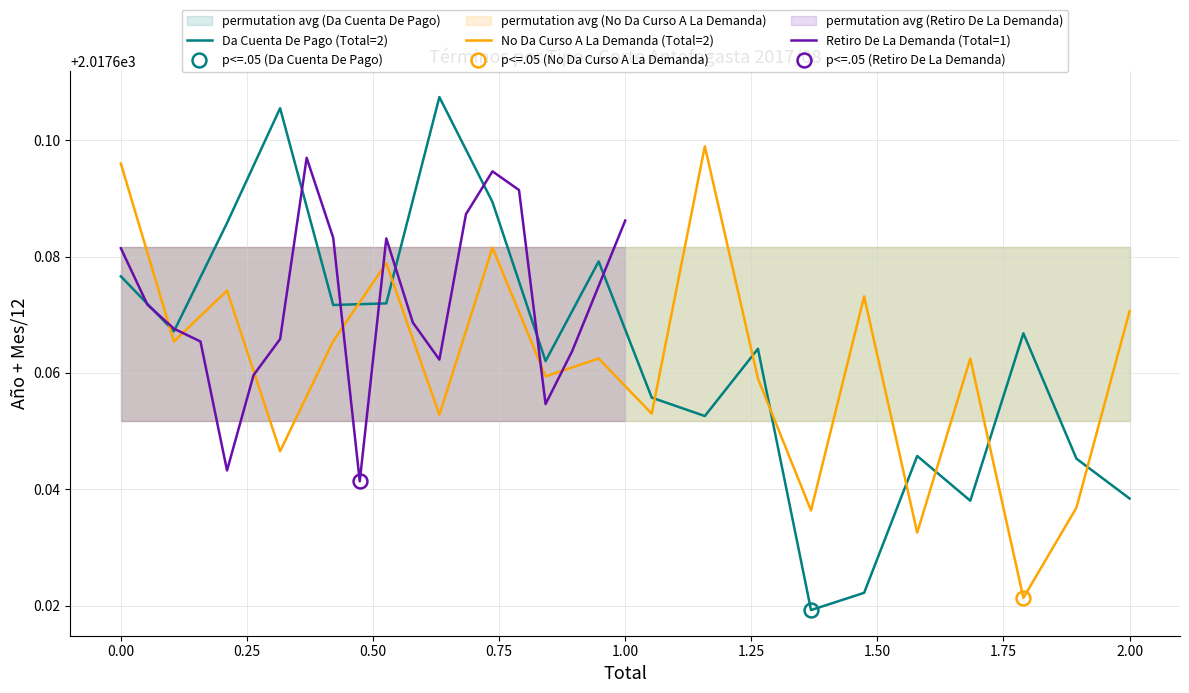

True or false: No Da Curso A La Demanda (Total=2) and Da Cuenta De Pago (Total=2) intersect in this chart.

True